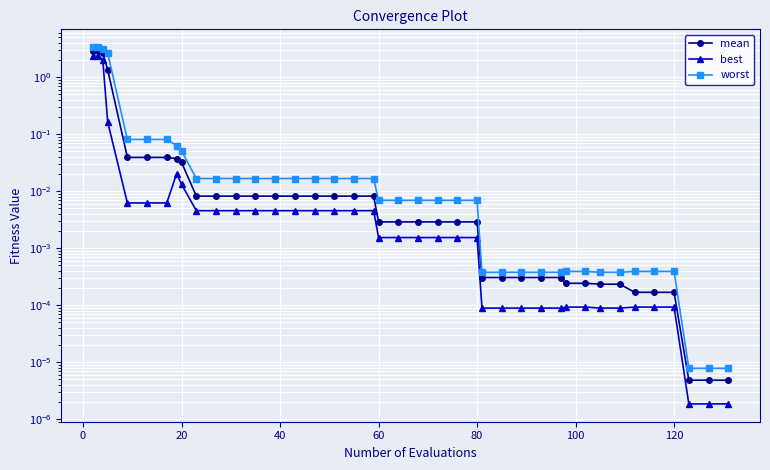

Which series has the widest spread of values?

worst